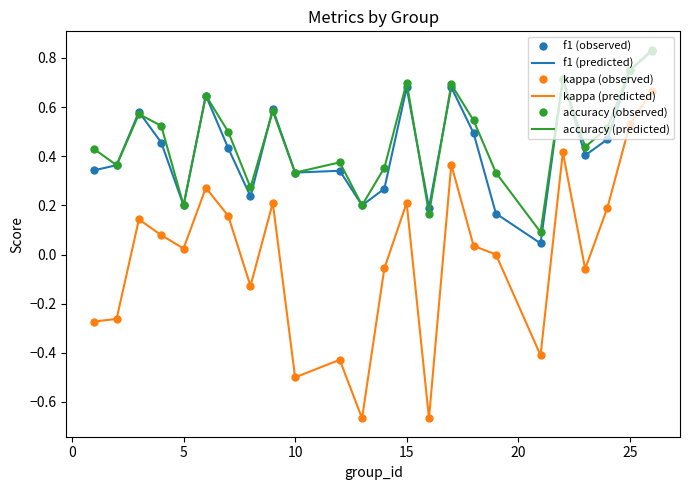

How many positive values does the kappa (observed) series have?

13